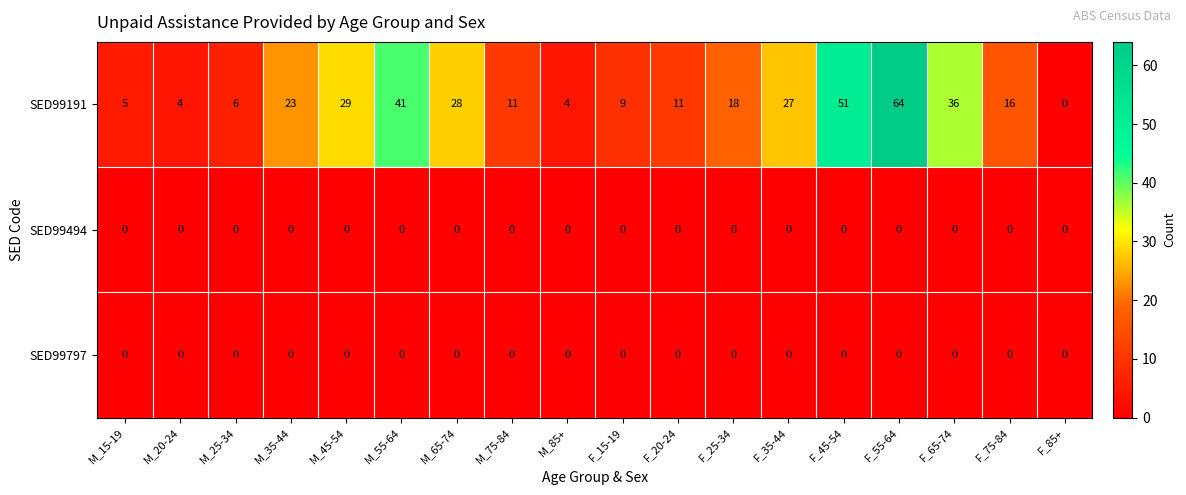

Between F_55-64 and F_85+, which series saw the biggest shift?

SED99191